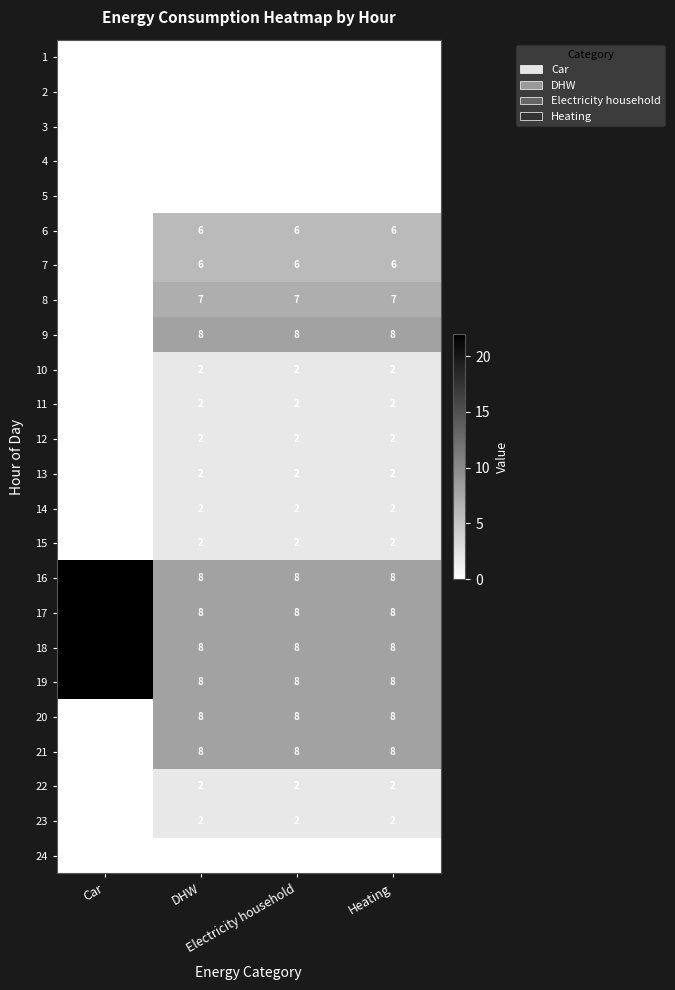

How many 16 values are between 8 and 22?

4